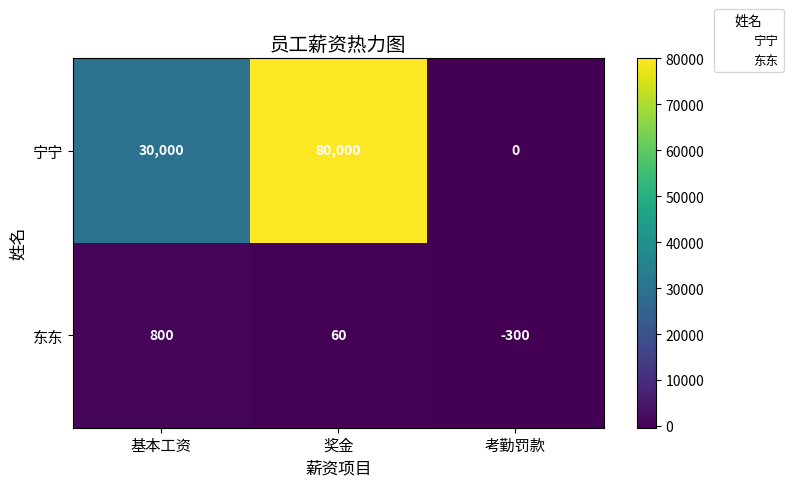

What is the greatest value displayed?

80000